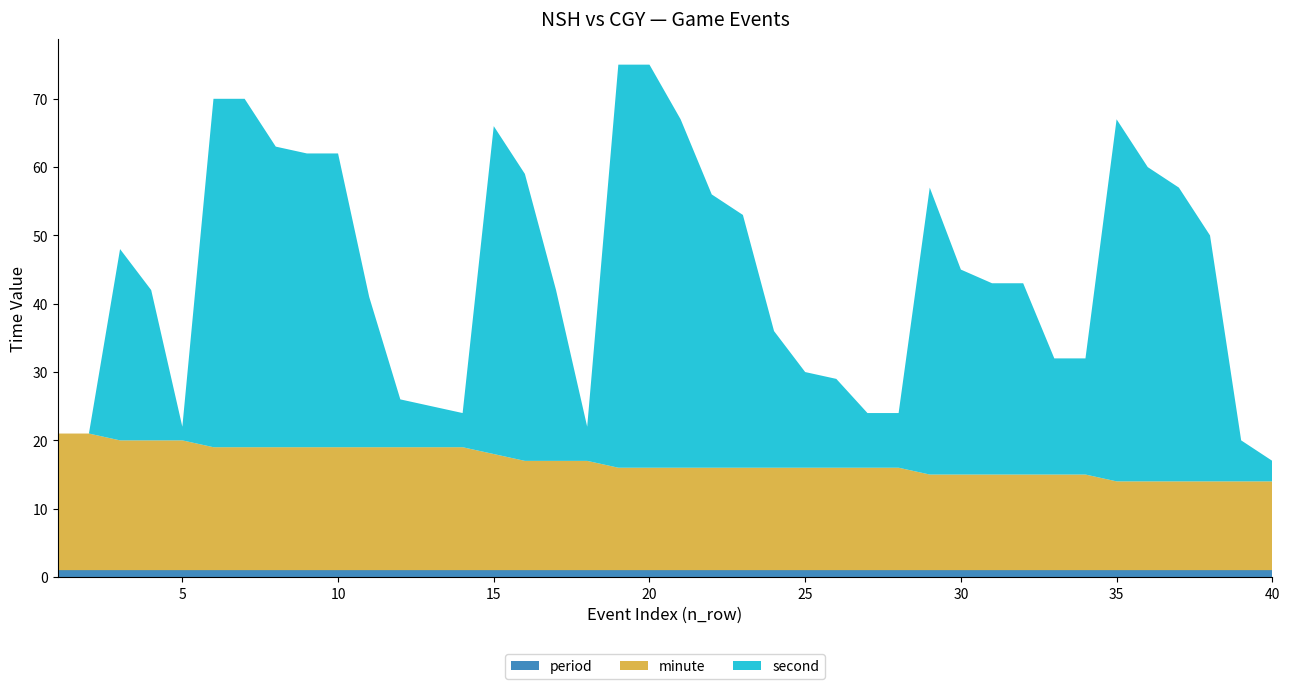

Reading right to left, transcribe all the data shown in this chart.

period: 1	1	1	1	1	1	1	1	1	1	1	1	1	1	1	1	1	1	1	1	1	1	1	1	1	1	1	1	1	1	1	1	1	1	1	1	1	1	1	1
minute: 13	13	13	13	13	13	14	14	14	14	14	14	15	15	15	15	15	15	15	15	15	15	16	16	16	17	18	18	18	18	18	18	18	18	18	19	19	19	20	20
second: 3	6	36	43	46	53	17	17	28	28	30	42	8	8	13	14	20	37	40	51	59	59	5	25	42	48	5	6	7	22	43	43	44	51	51	2	22	28	0	0